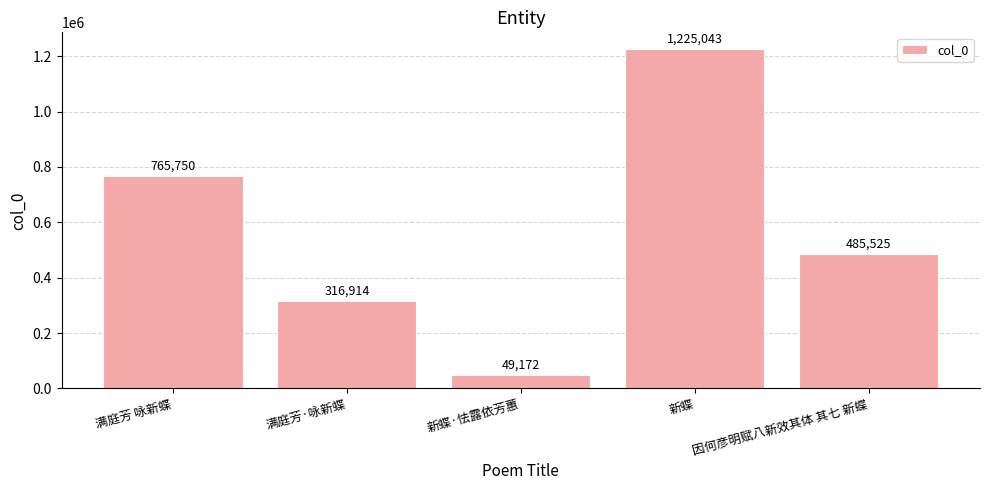

How many data points are less than 485525?

2